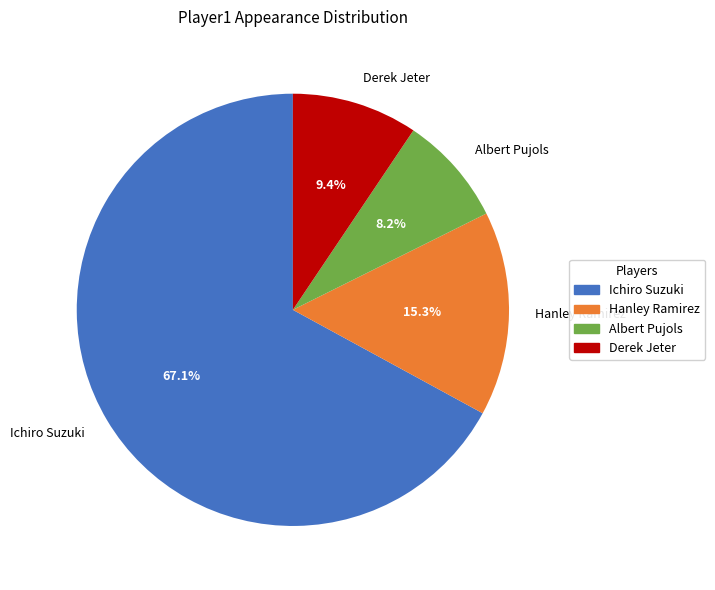

To the nearest percent, what is the average slice percentage?

25%